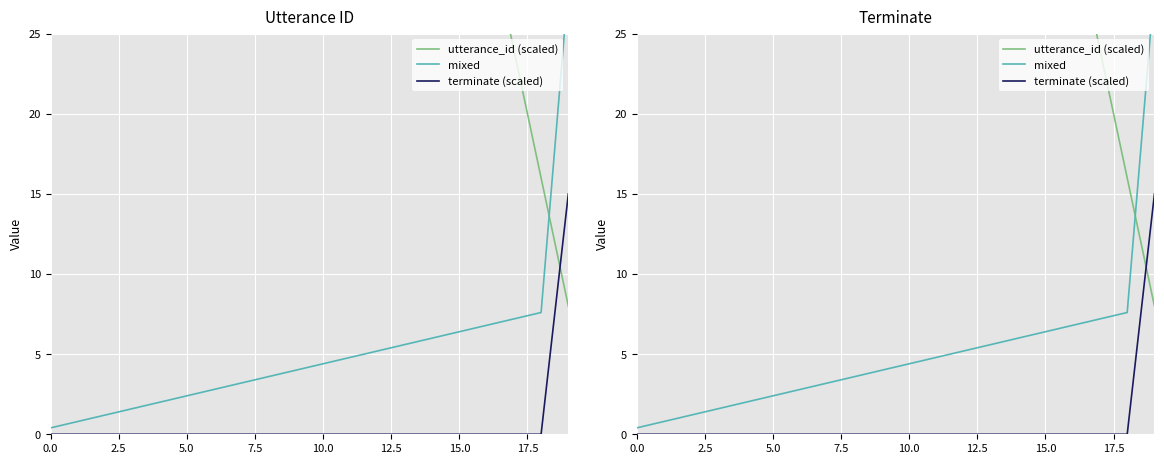

Reading left to right, transcribe all the data shown in this chart.

utterance_id (scaled): 160.0	152.0	144.0	136.0	128.0	120.0	112.0	104.0	96.0	88.0	80.0	72.0	64.0	56.0	48.0	40.0	32.0	24.0	16.0	8.0
mixed: 0.4	0.8	1.2	1.6	2.0	2.4	2.8	3.2	3.6	4.0	4.4	4.8	5.2	5.6	6.0	6.4	6.8	7.2	7.6	28.0
terminate (scaled): 0.0	0.0	0.0	0.0	0.0	0.0	0.0	0.0	0.0	0.0	0.0	0.0	0.0	0.0	0.0	0.0	0.0	0.0	0.0	15.0